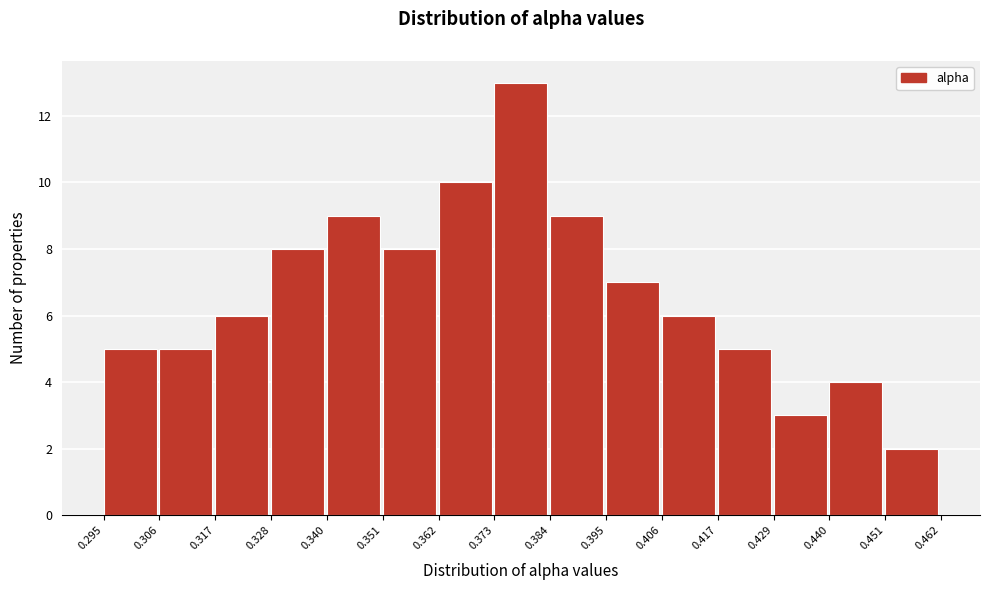

Reading left to right, transcribe this chart: for each bar, give the range it covers on the x-axis and its height. The values are not printed on the chart, so give them approximately, as read against the axis.

0.295 to 0.306: 5
0.306 to 0.317: 5
0.317 to 0.328: 6
0.328 to 0.340: 8
0.340 to 0.351: 9
0.351 to 0.362: 8
0.362 to 0.373: 10
0.373 to 0.384: 13
0.384 to 0.395: 9
0.395 to 0.406: 7
0.406 to 0.417: 6
0.417 to 0.429: 5
0.429 to 0.440: 3
0.440 to 0.451: 4
0.451 to 0.462: 2